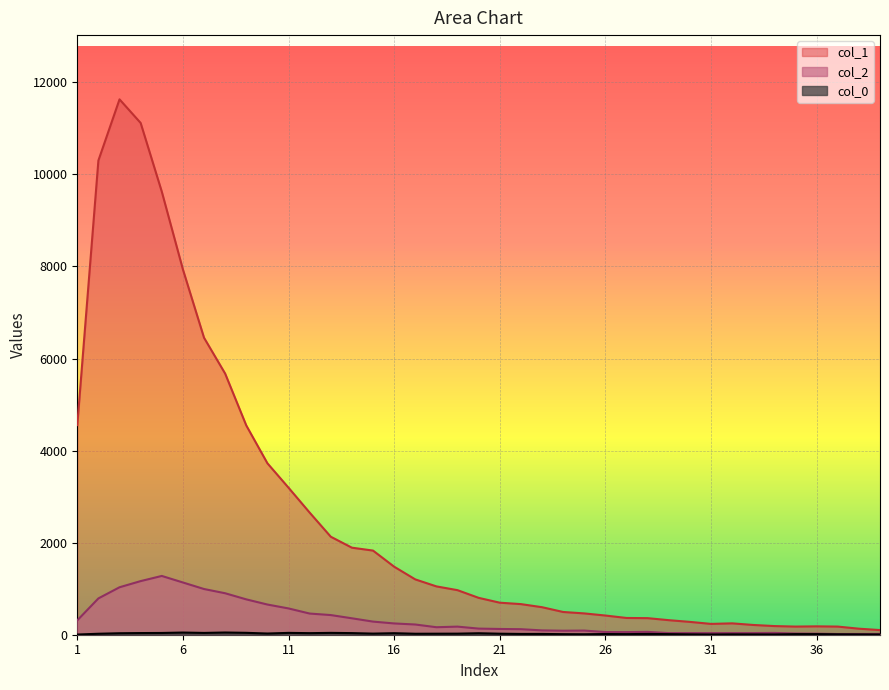

Rank the series by their maximum value, from lowest to highest.

col_0_vals, col_2, col_1